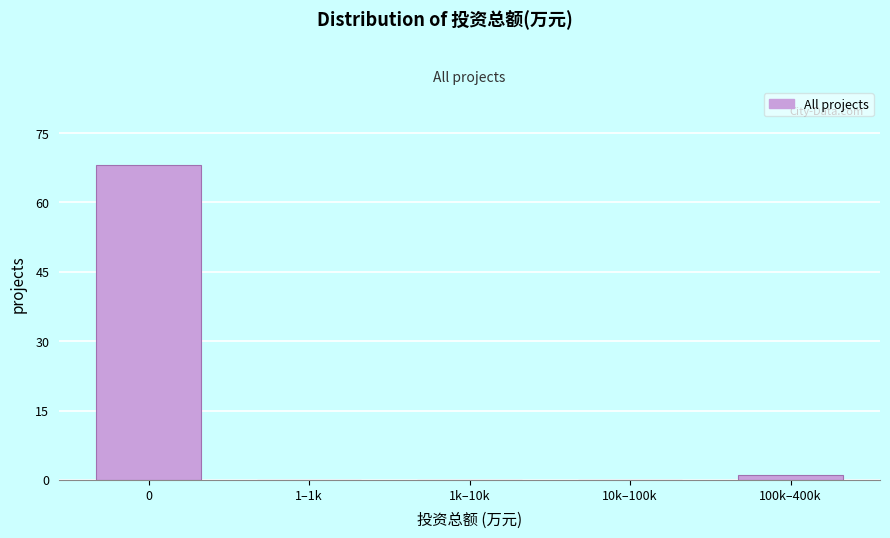

Reading left to right, extract all data points from this chart.

0=68	1–1k=0	1k–10k=0	10k–100k=0	100k–400k=1